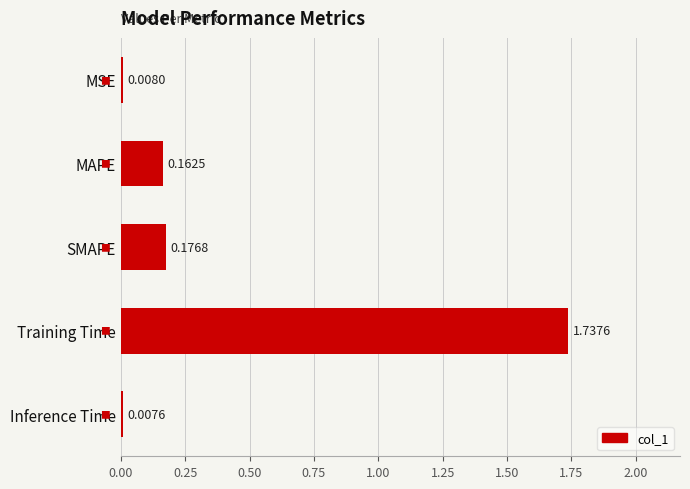

What is the average value?

0.4